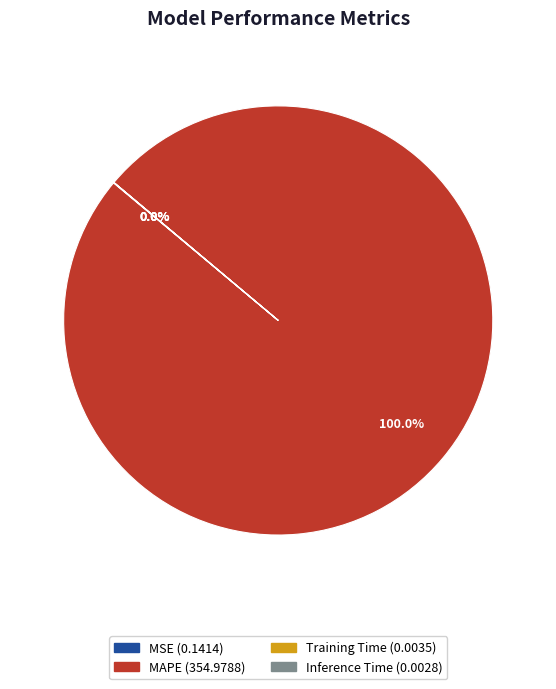

Does any single category account for the majority?

Yes